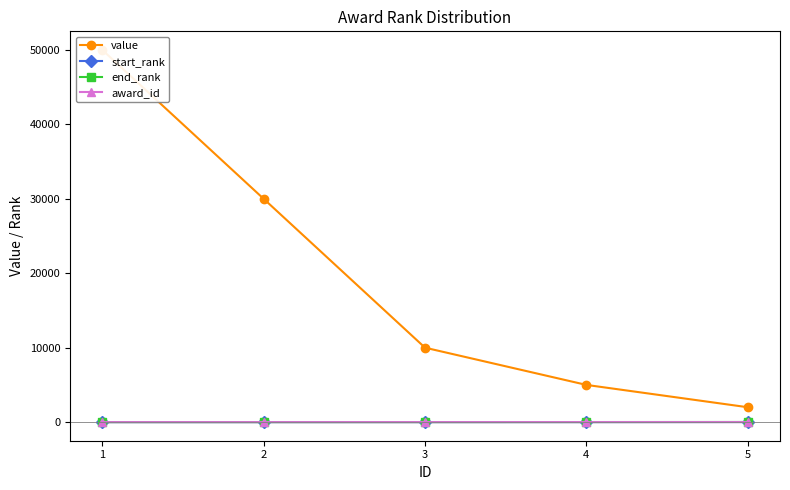

Rank the series by their maximum value, from highest to lowest.

value, end_rank, start_rank, award_id